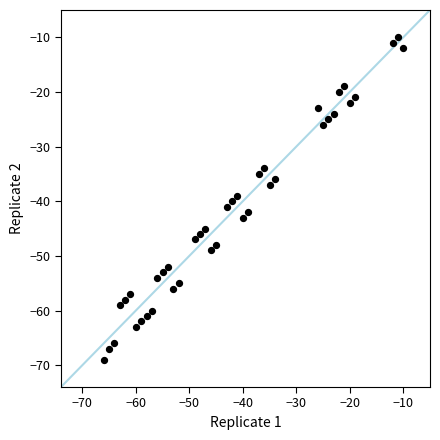

What is the range of Y values (max minus min)?

59